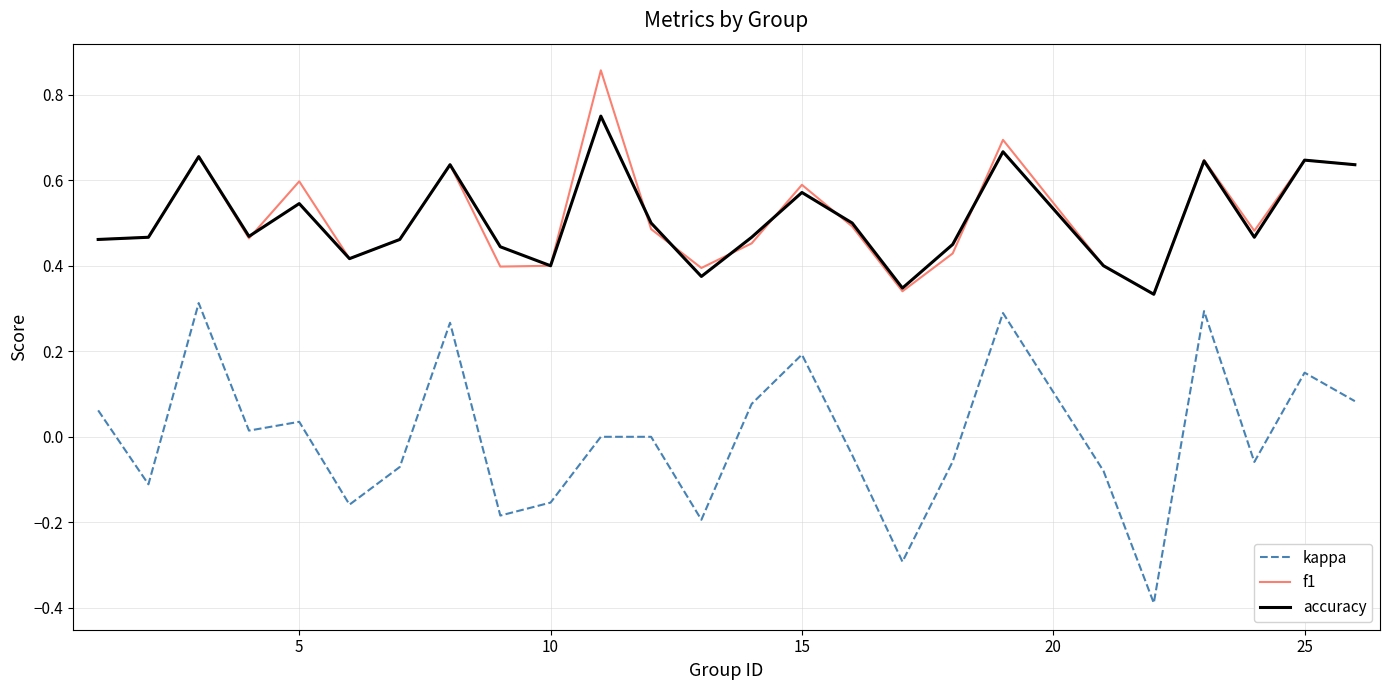

How many lines are shown in the chart?

3